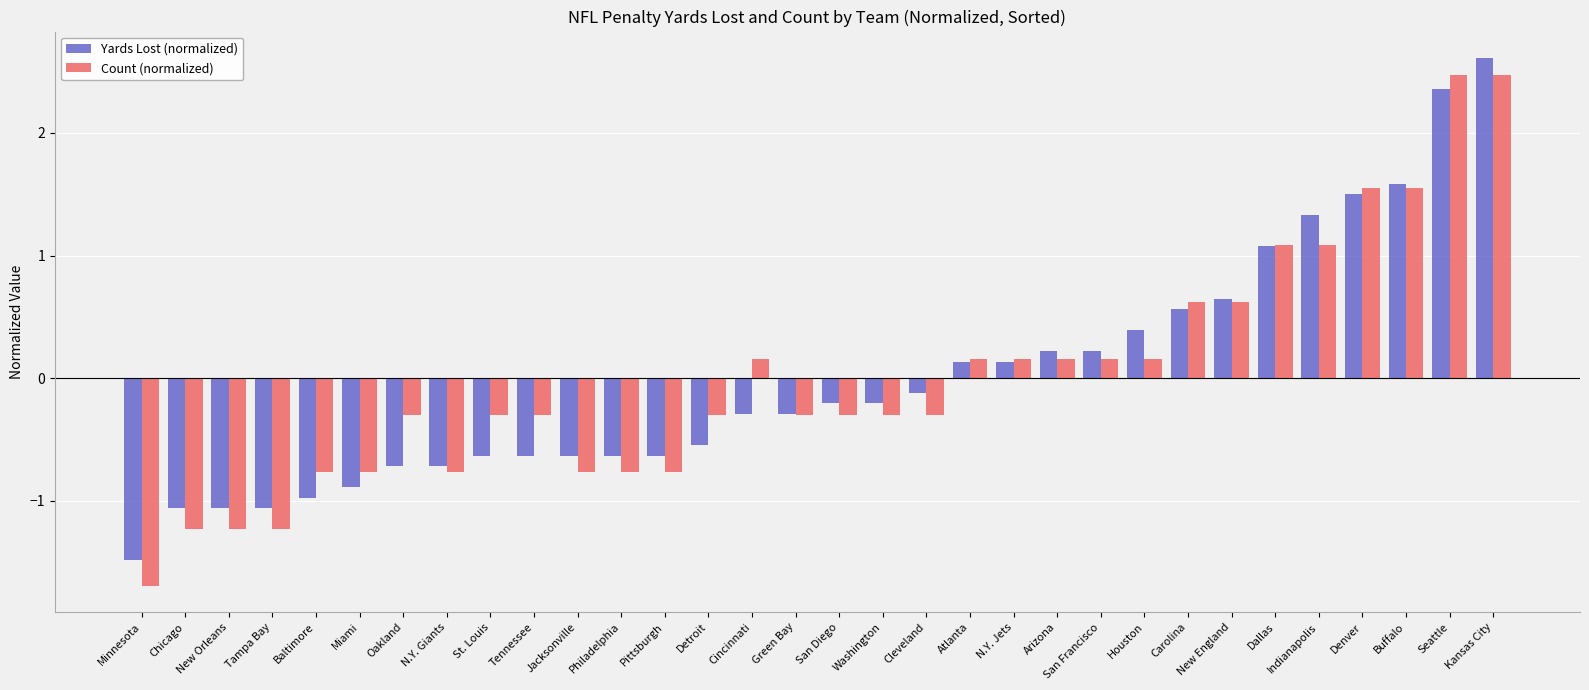

At St. Louis, list the series in order from smallest to largest.

Yards Lost (normalized), Count (normalized)